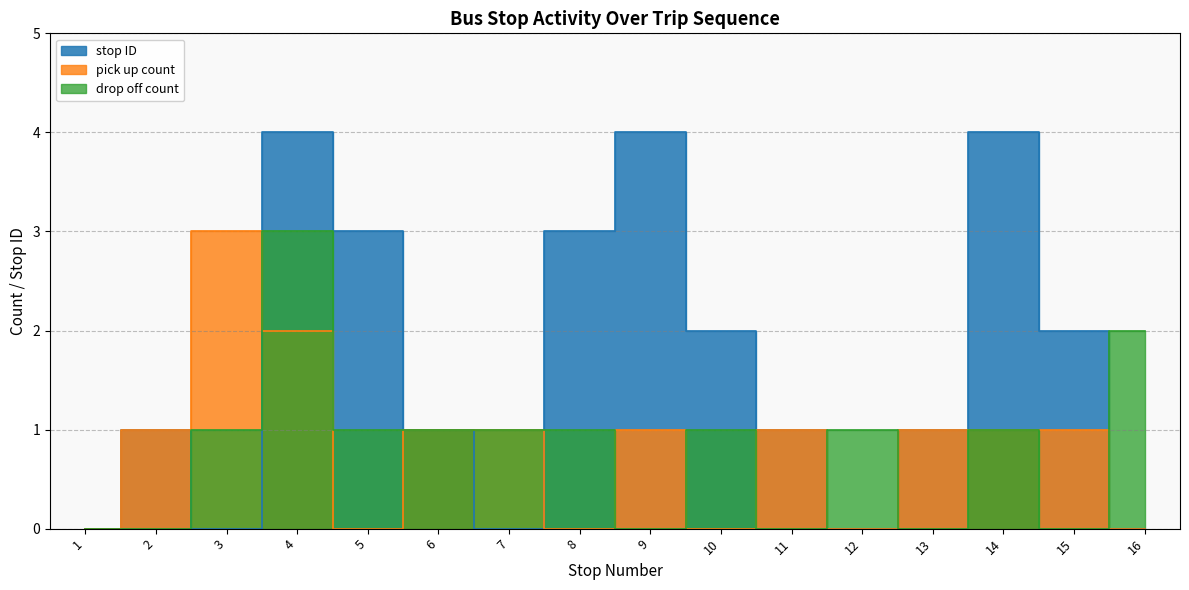

Which series has the largest range (max minus min)?

stop ID